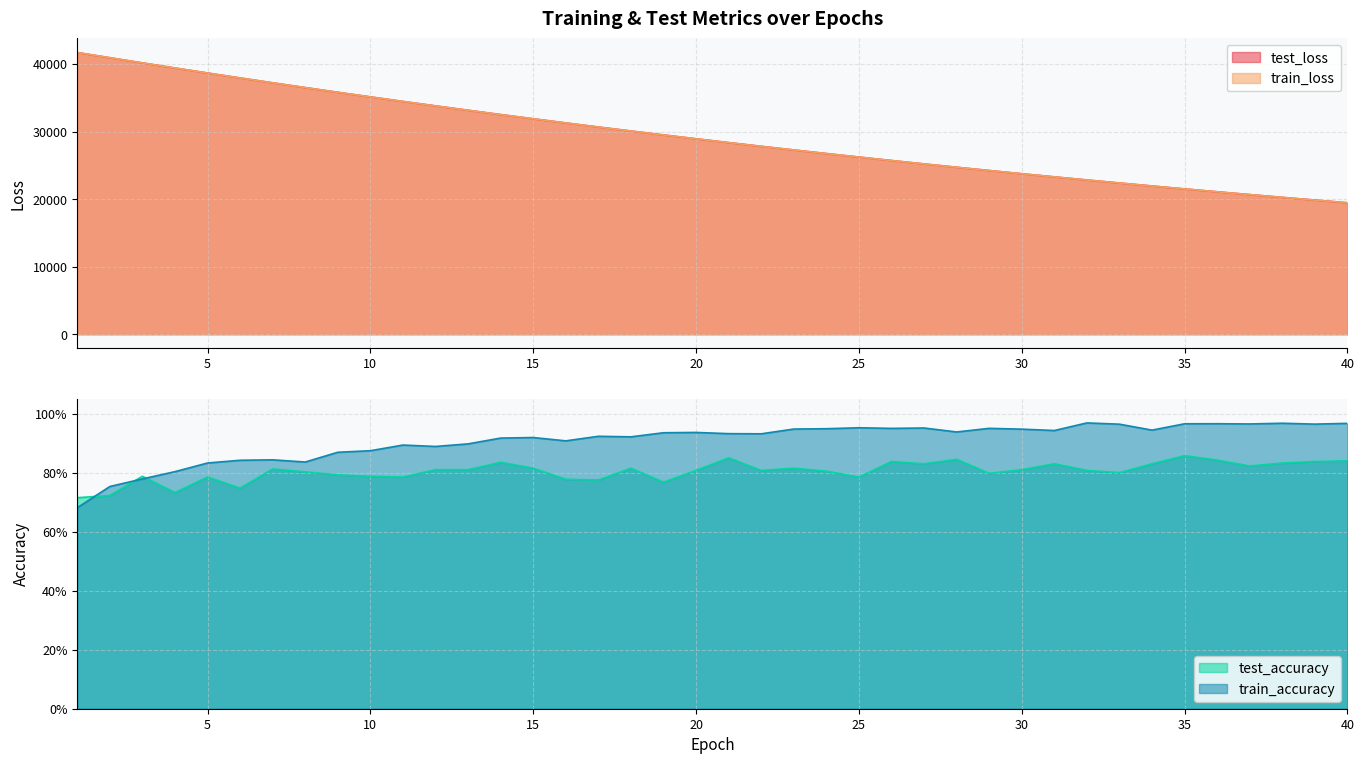

At 40, list the series in order from smallest to largest.

test_accuracy, train_accuracy, train_loss, test_loss